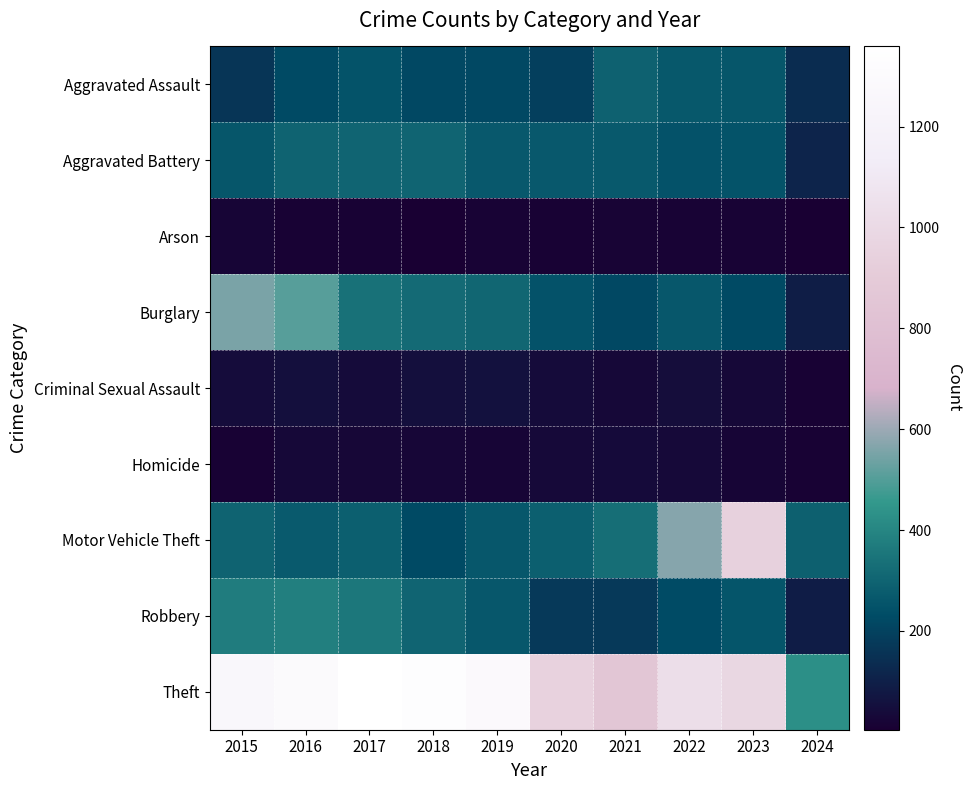

Reading left to right, transcribe all the data shown in this chart.

Aggravated Assault: 2015=164	2016=225	2017=251	2018=220	2019=220	2020=192	2021=295	2022=264	2023=259	2024=137
Aggravated Battery: 2015=259	2016=298	2017=303	2018=302	2019=267	2020=268	2021=270	2022=249	2023=252	2024=113
Arson: 2015=22	2016=14	2017=12	2018=8	2019=16	2020=12	2021=18	2022=15	2023=15	2024=4
Burglary: 2015=552	2016=505	2017=339	2018=319	2019=308	2020=250	2021=220	2022=263	2023=226	2024=93
Criminal Sexual Assault: 2015=43	2016=51	2017=41	2018=51	2019=55	2020=40	2021=33	2022=45	2023=33	2024=14
Homicide: 2015=13	2016=28	2017=27	2018=23	2019=21	2020=34	2021=38	2022=35	2023=22	2024=14
Motor Vehicle Theft: 2015=299	2016=272	2017=285	2018=225	2019=262	2020=287	2021=332	2022=569	2023=945	2024=288
Robbery: 2015=372	2016=381	2017=356	2018=302	2019=263	2020=174	2021=175	2022=227	2023=257	2024=90
Theft: 2015=1263	2016=1297	2017=1359	2018=1337	2019=1288	2020=954	2021=856	2022=1032	2023=983	2024=429